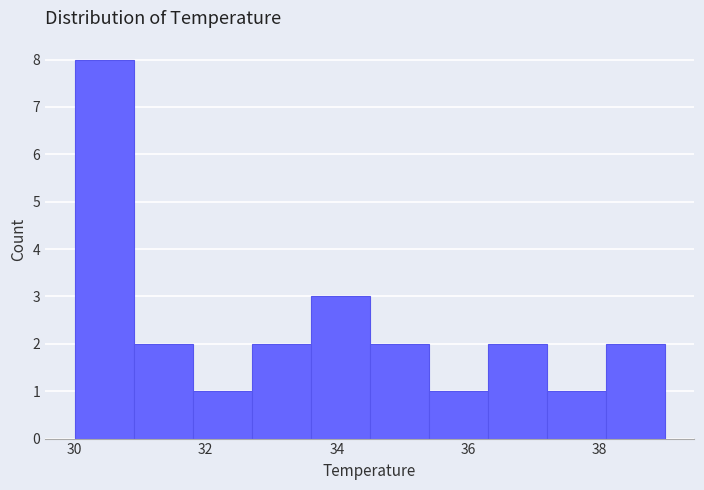

Reading left to right, list every bar in this chart as the range it spans on the x-axis followed by its height. Neither the bar edges nor the heights are printed on the chart, so give them approximately, as read against the axes.

30.0 to 30.9: 8
30.9 to 31.8: 2
31.8 to 32.7: 1
32.7 to 33.6: 2
33.6 to 34.5: 3
34.5 to 35.4: 2
35.4 to 36.3: 1
36.3 to 37.2: 2
37.2 to 38.1: 1
38.1 to 39.0: 2